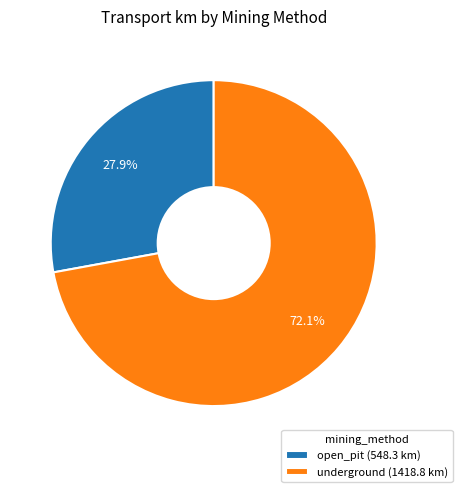

Which slice is the smallest?

open_pit (548.3 km)